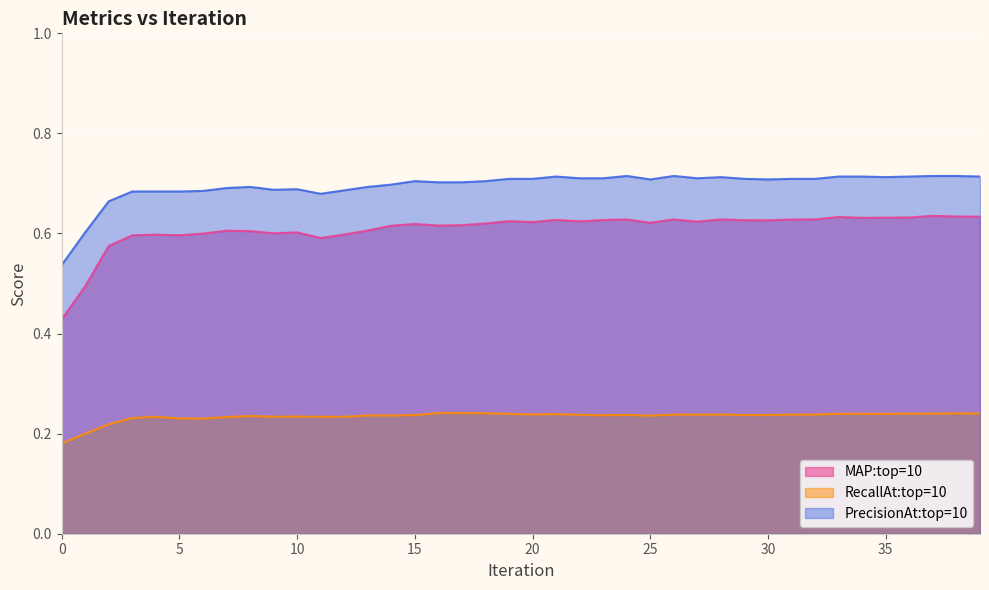

What is the spread (max minus min) of values at 25?

0.5